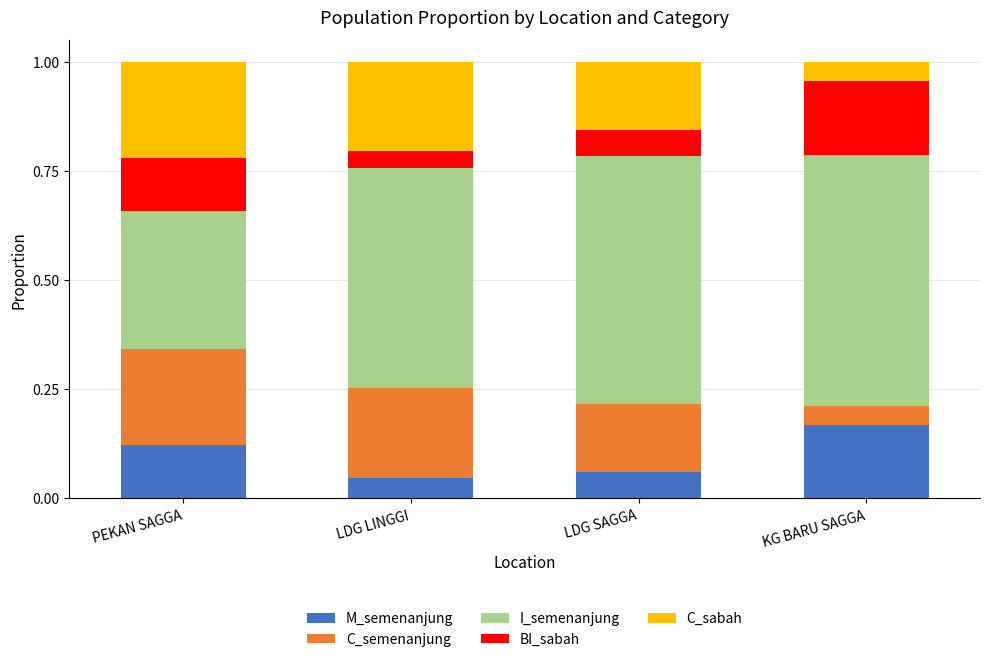

How many bars are there in total?

4